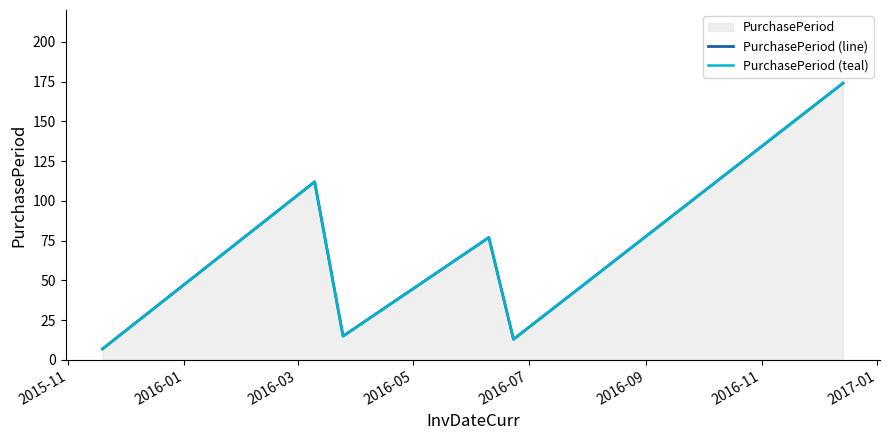

Between 2016-03 and 2016-07, which series saw the biggest shift?

PurchasePeriod (line)